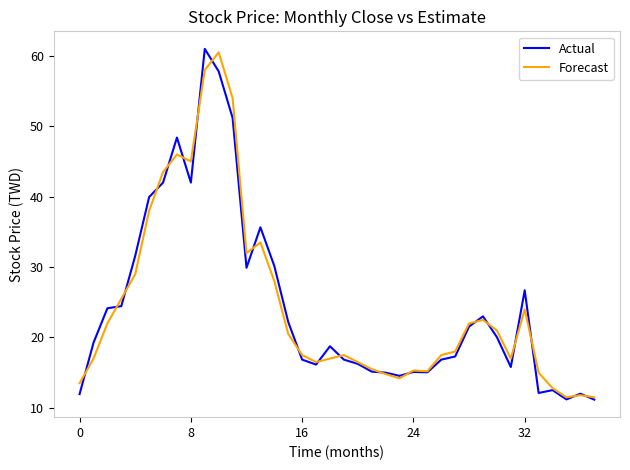

What is the highest value of the Forecast series?

60.5